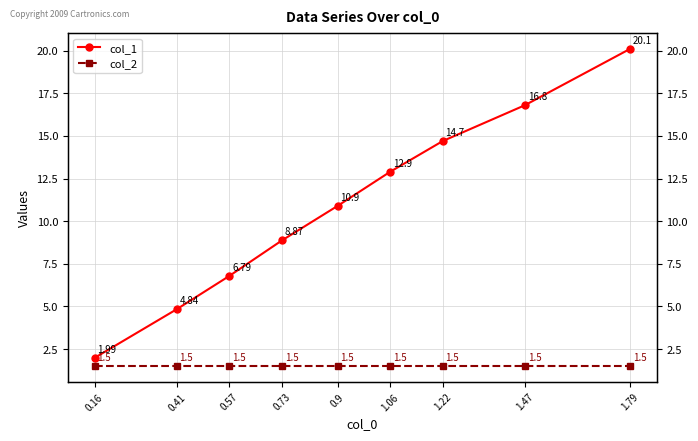

Reading left to right, list all the values displayed in this chart.

col_1: 2.0	4.8	6.8	8.9	10.9	12.9	14.7	16.8	20.1
col_2: 1.5	1.5	1.5	1.5	1.5	1.5	1.5	1.5	1.5